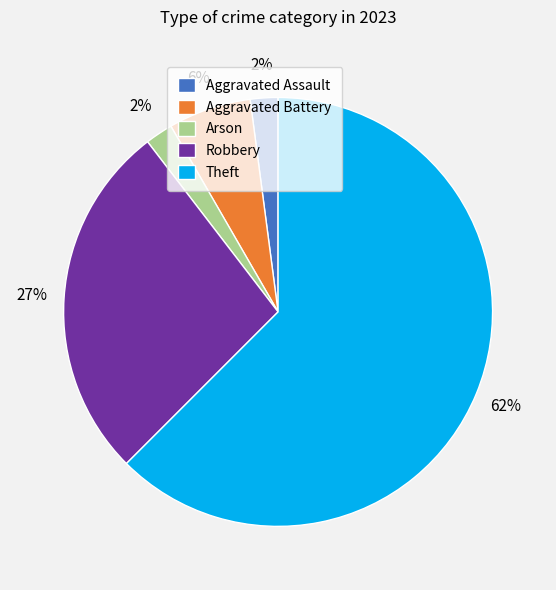

To the nearest percent, what portion does Arson represent?

2%